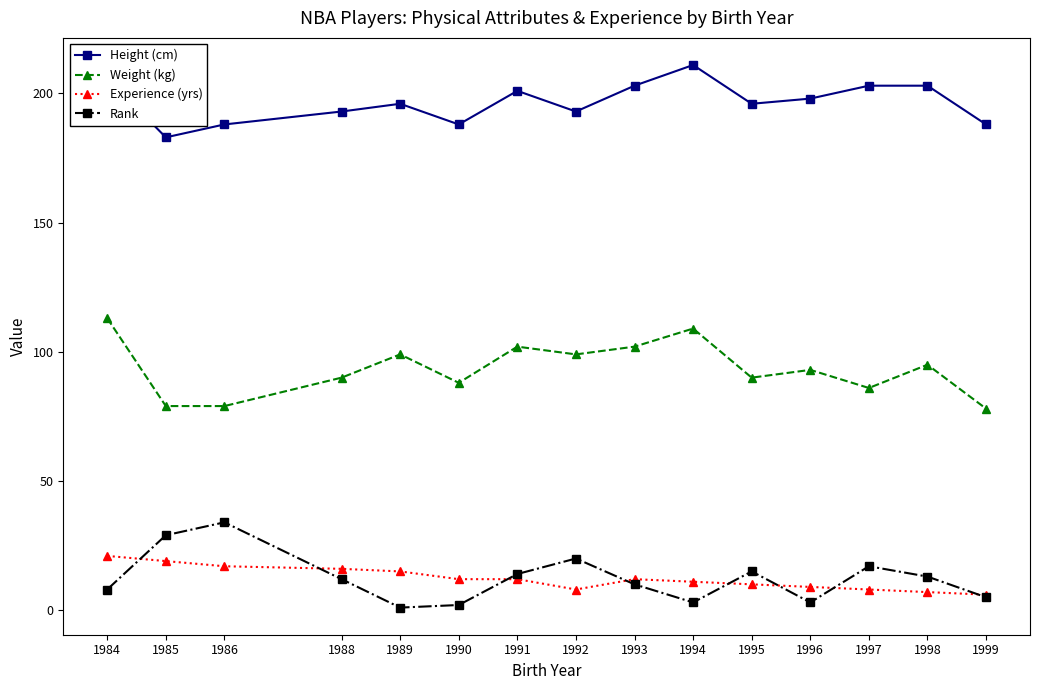

What is the value of the Height (cm) point at the 5th from the left?

196